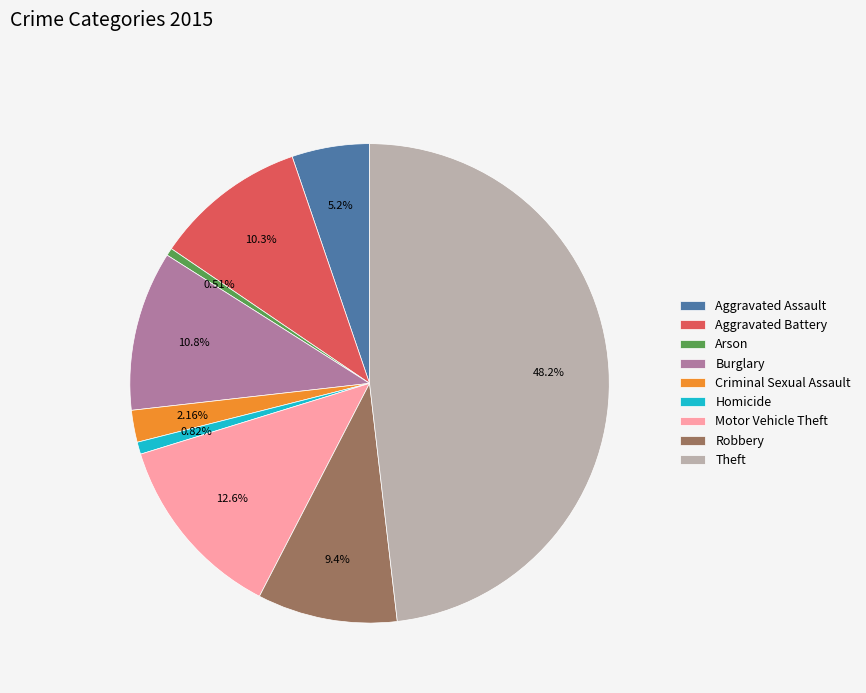

Does Criminal Sexual Assault represent more than half of the total?

No